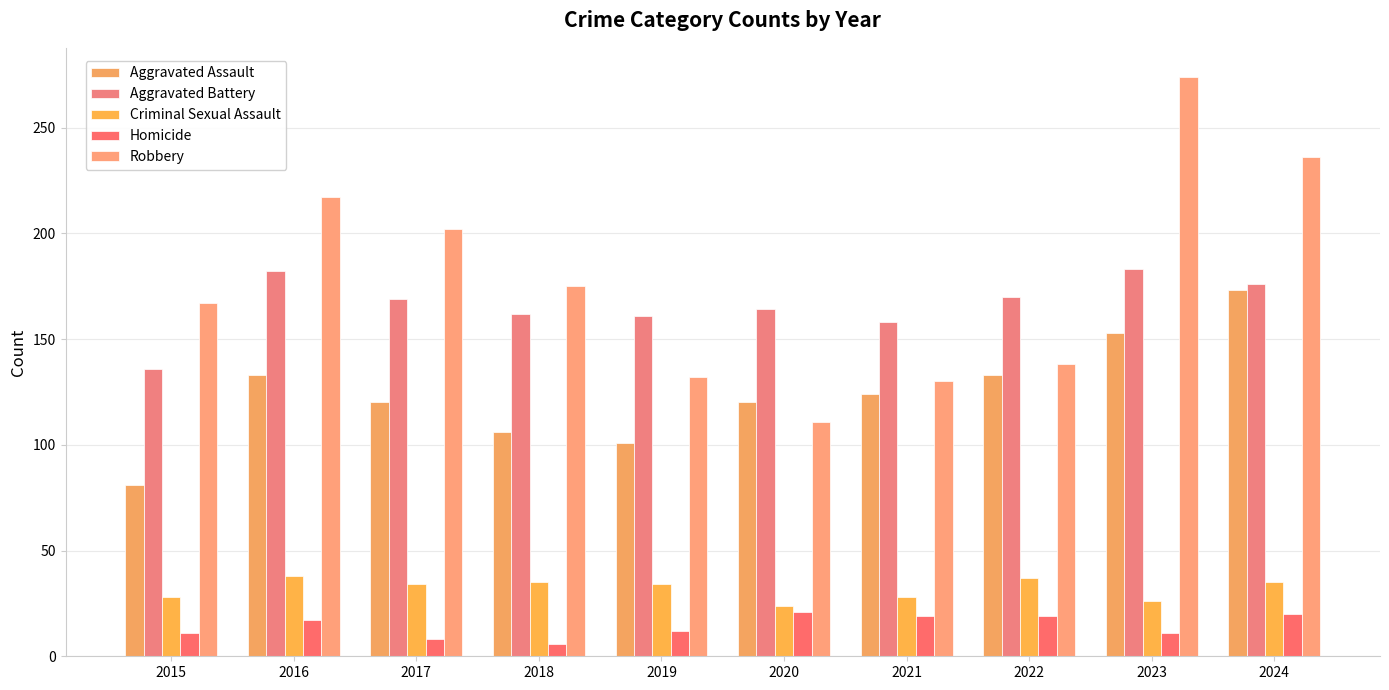

Reading right to left, what are all the values shown in this chart?

Aggravated Assault: 173	153	133	124	120	101	106	120	133	81
Aggravated Battery: 176	183	170	158	164	161	162	169	182	136
Criminal Sexual Assault: 35	26	37	28	24	34	35	34	38	28
Homicide: 20	11	19	19	21	12	6	8	17	11
Robbery: 236	274	138	130	111	132	175	202	217	167